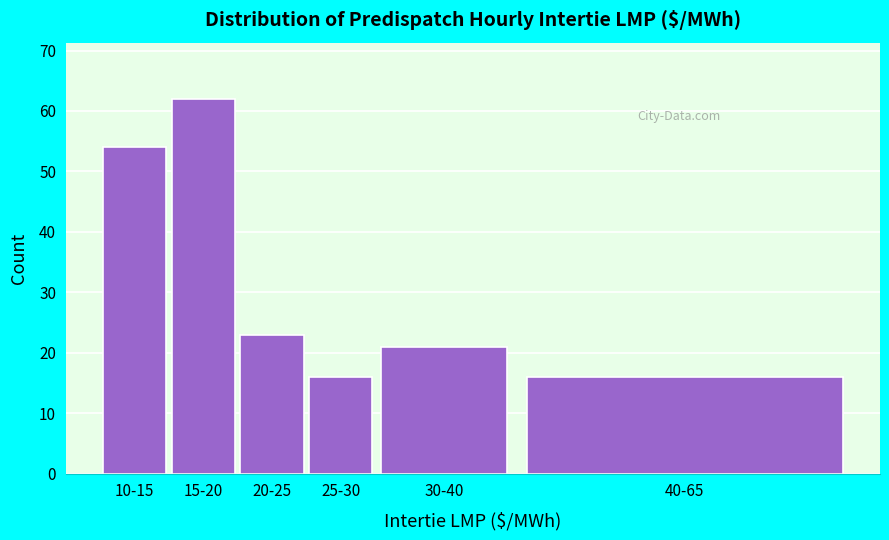

Reading right to left, extract all data points from this chart.

16	21	16	23	62	54